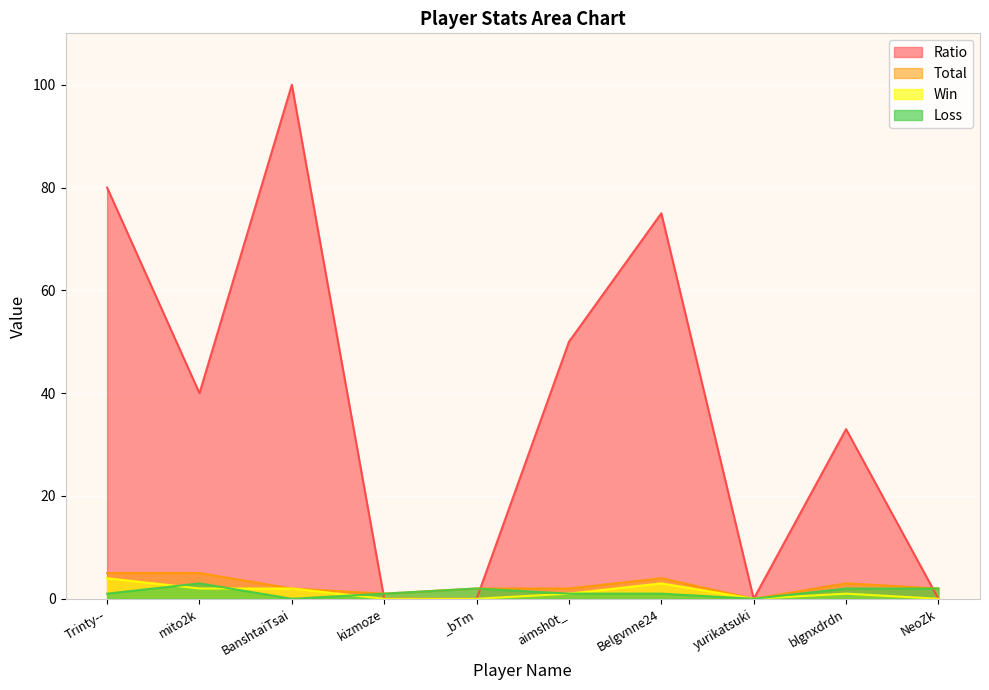

Which has a higher value, BanshtaiTsai or blgnxdrdn?

BanshtaiTsai